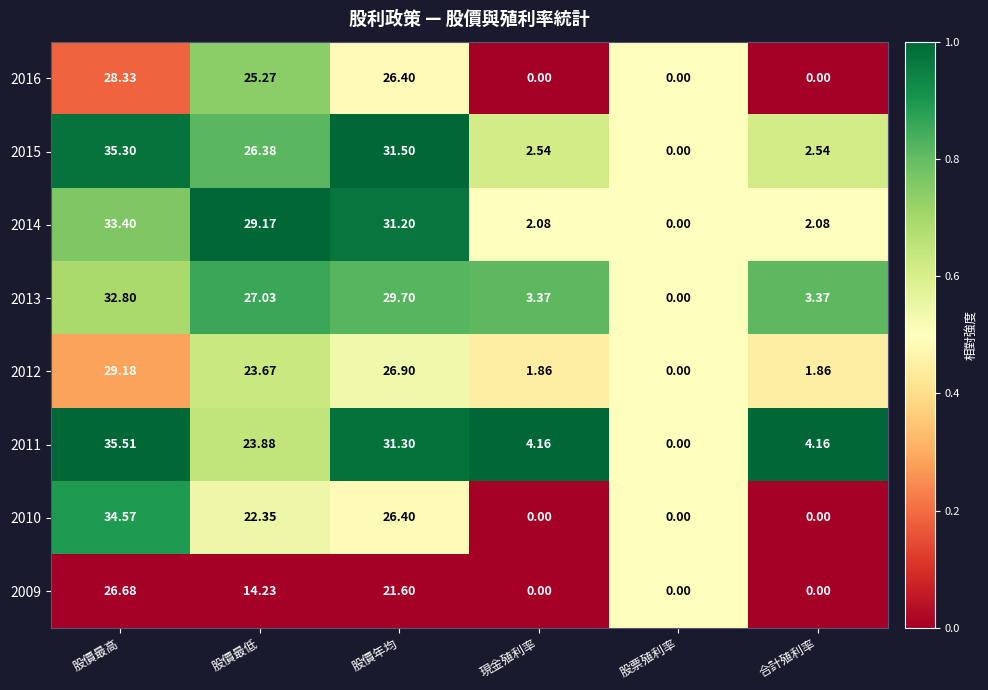

At which label does 2009 reach its peak?

股價最高